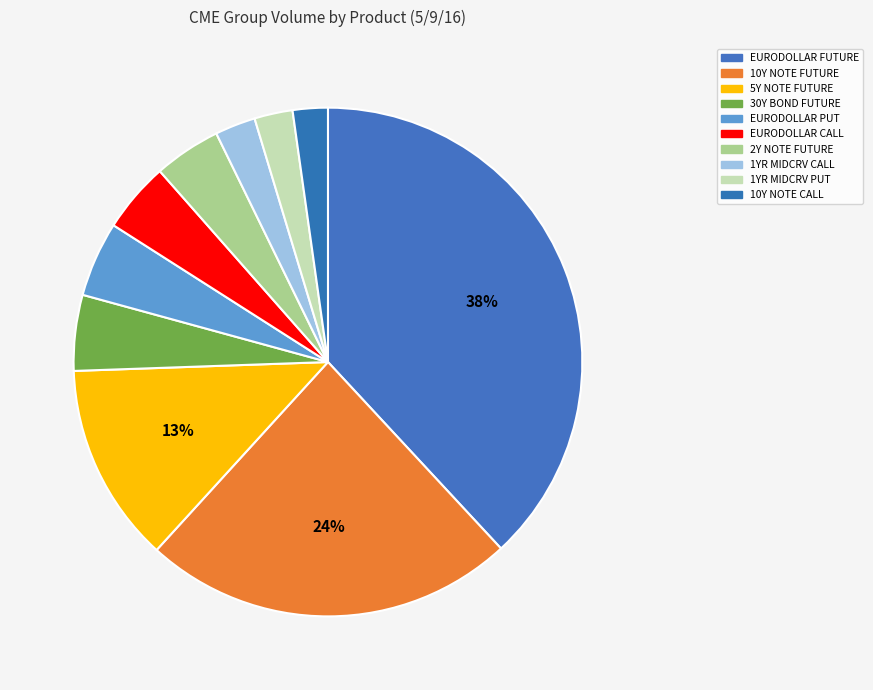

How many slices are in this pie chart?

10